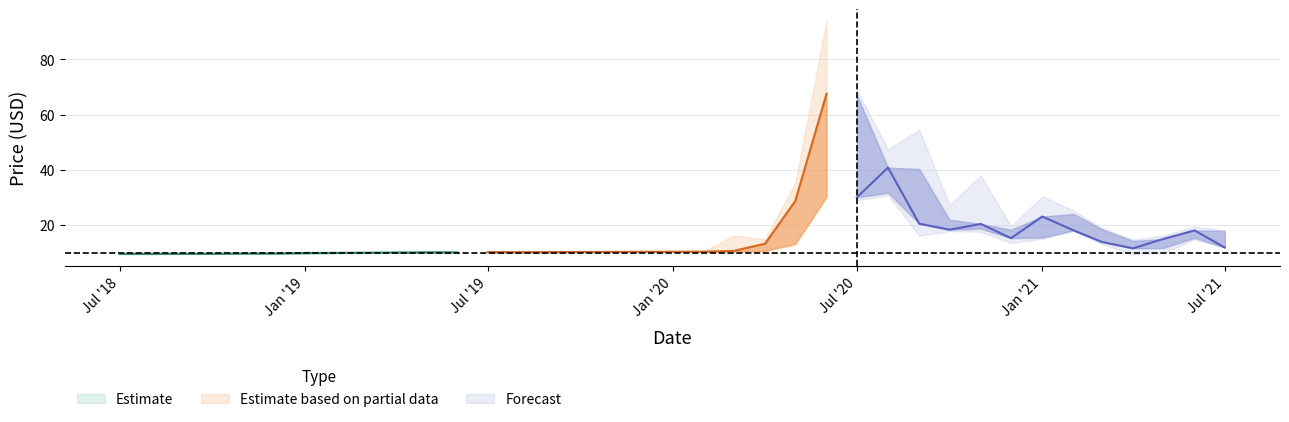

Does the chart display data point markers on the line(s)?

No